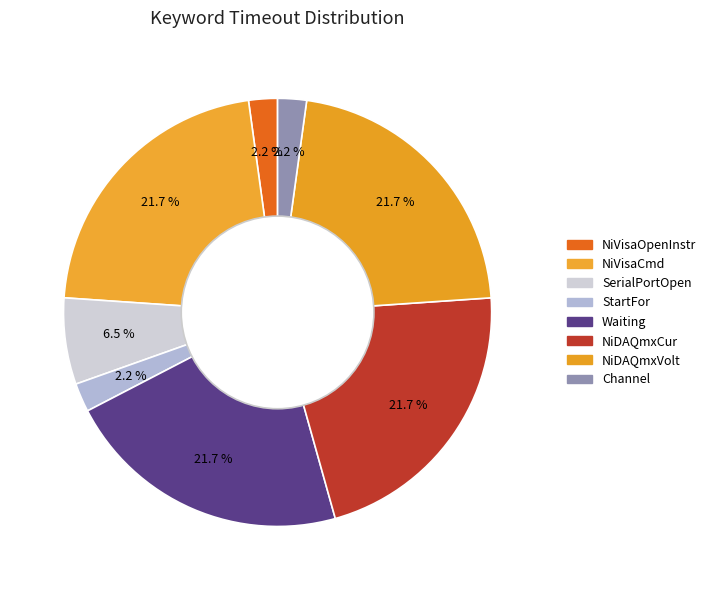

To the nearest percent, what is the average slice percentage?

12%